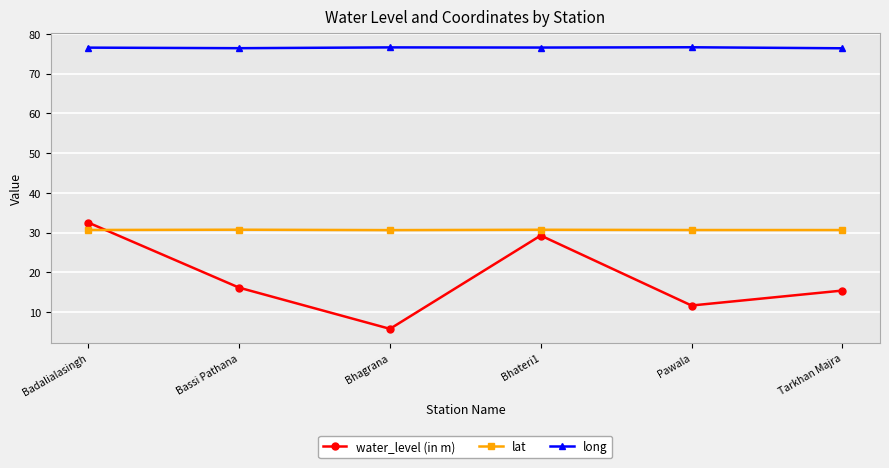

What position from the right is Badalialasingh?

6